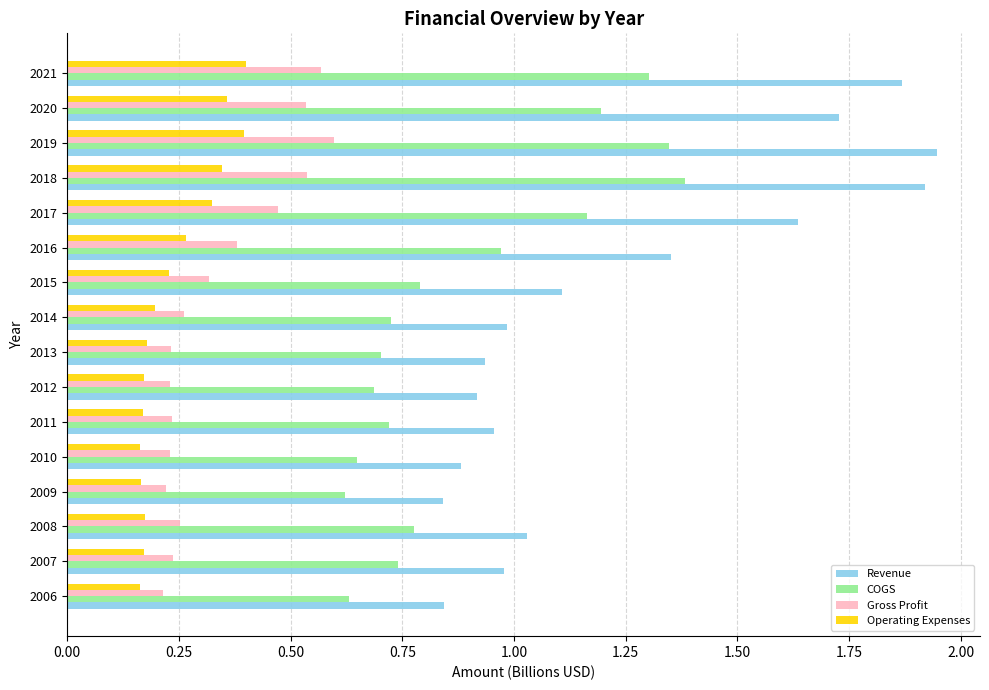

True or false: Revenue has a value of 0.5 at 2008.

False